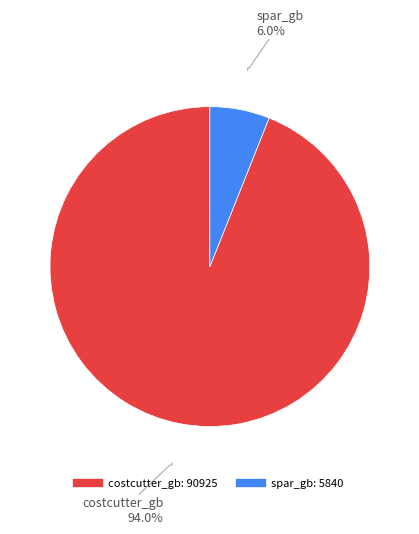

The spar_gb slice represents 1% of the pie. True or false?

False